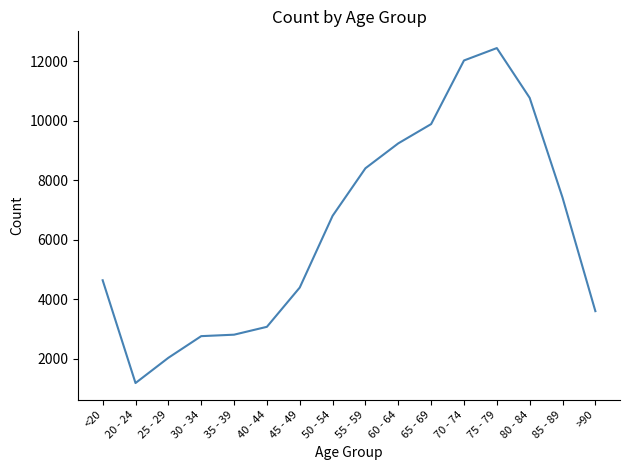

What is the change in value from 65 - 69 to 75 - 79?

+2551